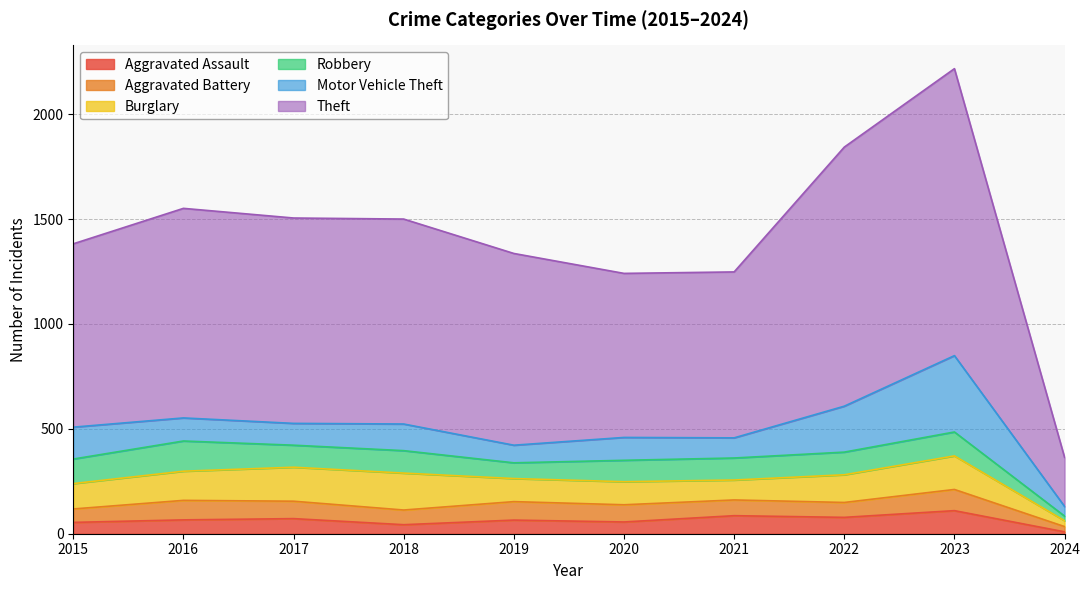

At which category does Burglary reach its first local peak?

2018